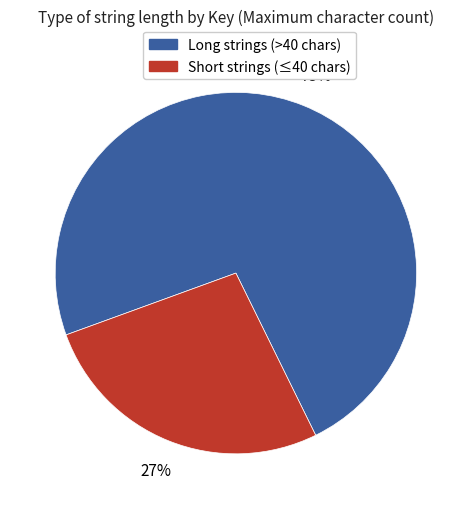

To the nearest percent, what is the average slice percentage?

50%